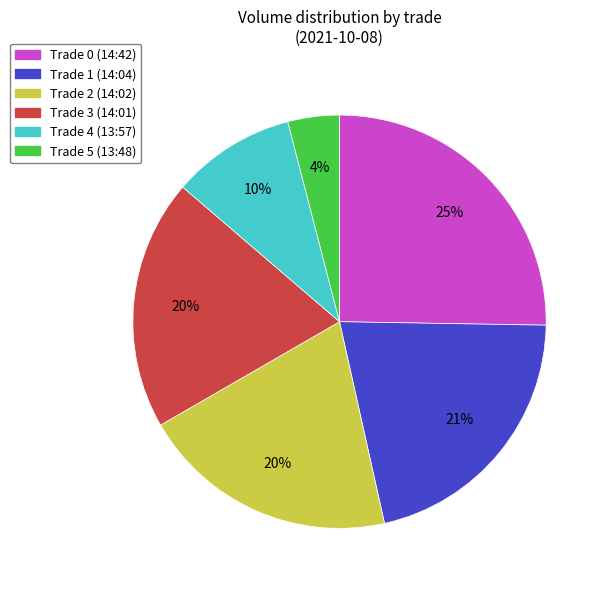

To the nearest percent, what is the combined percentage of Trade 5 (13:48) and Trade 0 (14:42)?

29%